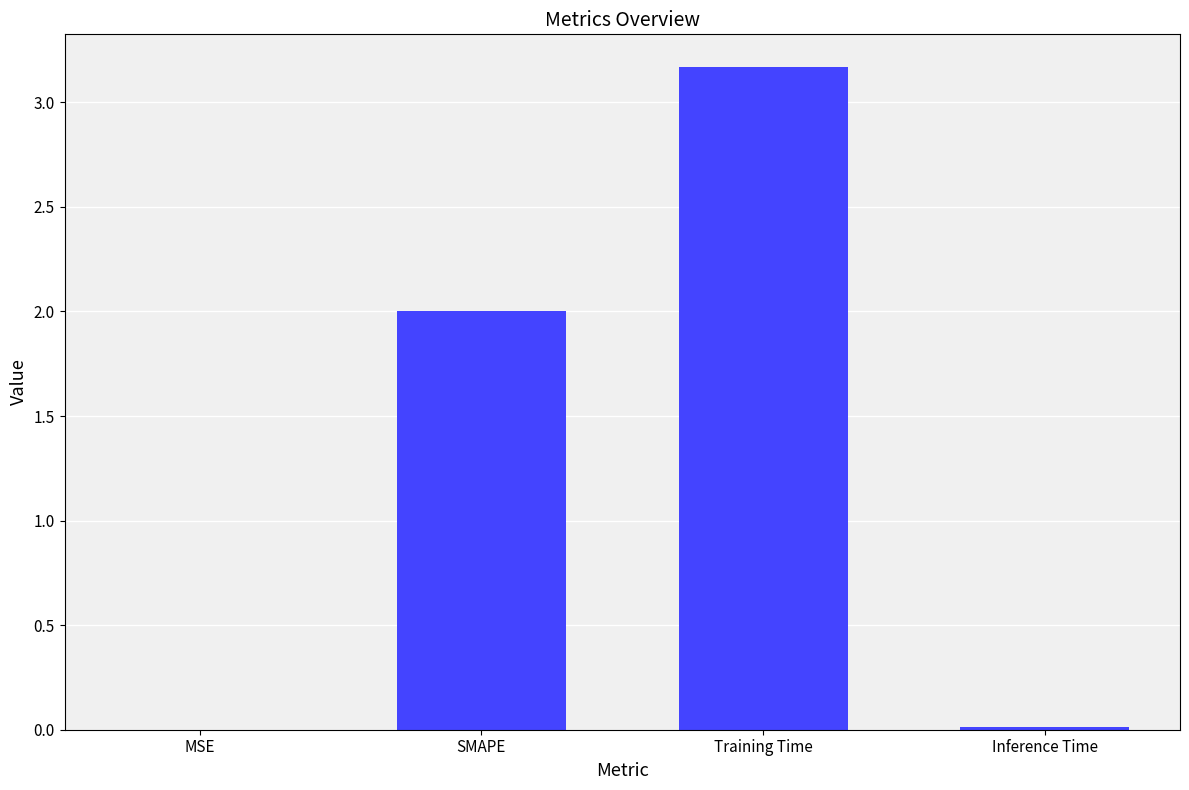

The value at MSE is 0.0. True or false?

True